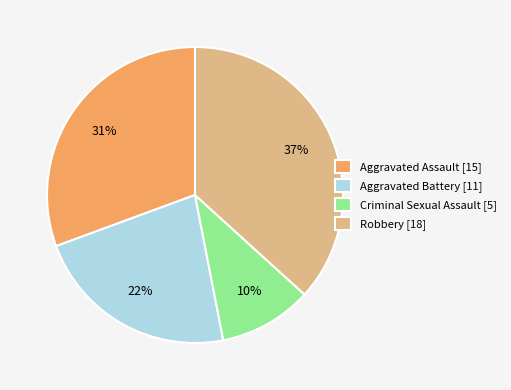

Does any single category account for the majority?

No